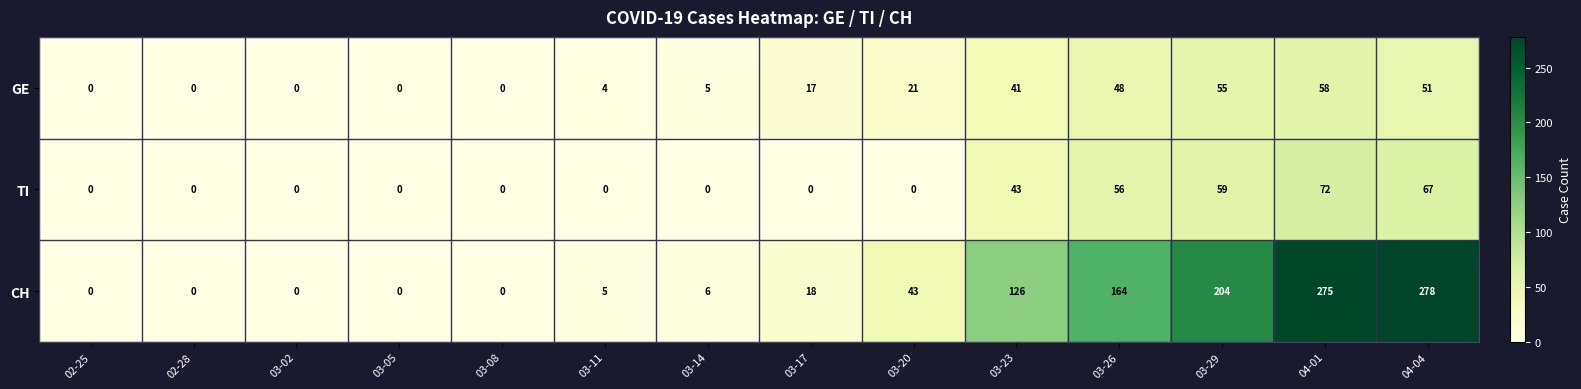

Rank the series at 04-04 from highest to lowest value.

CH, TI, GE